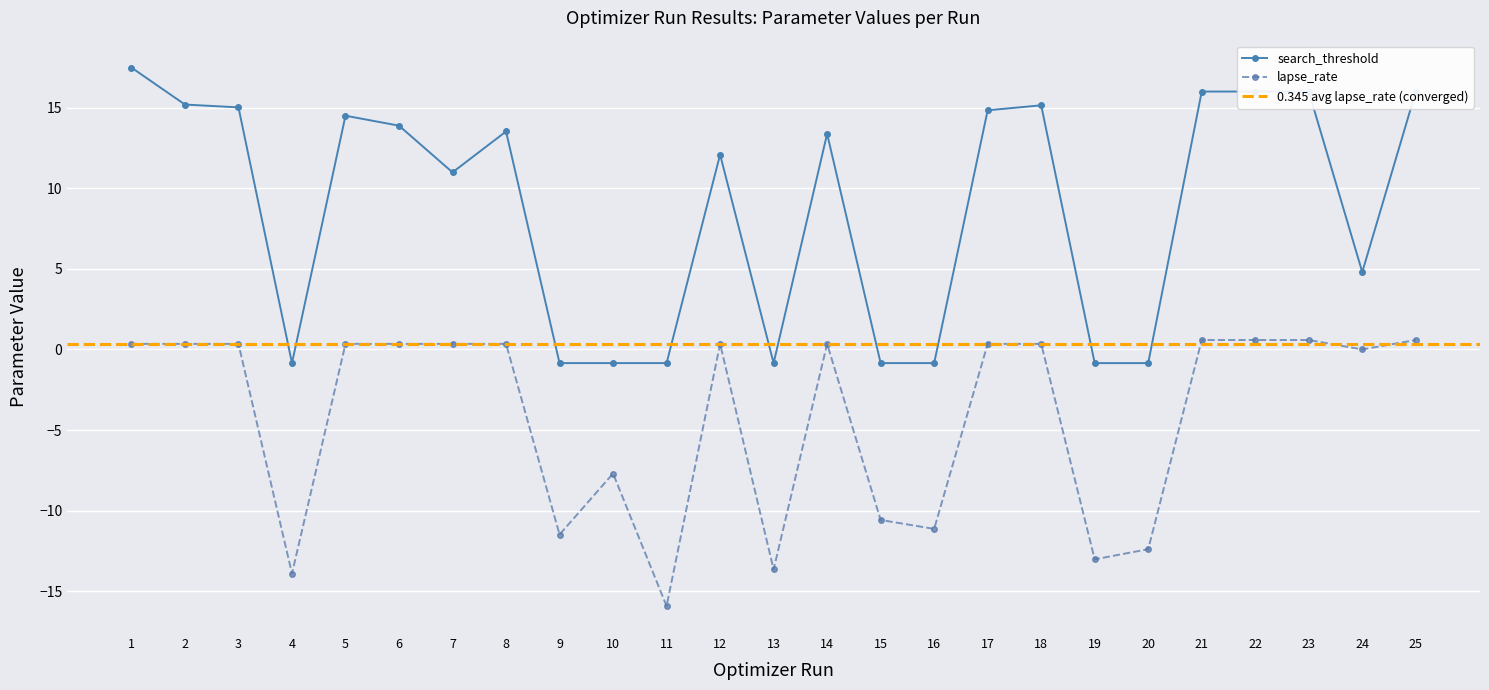

The value of lapse_rate at 16 is -16.9. True or false?

False